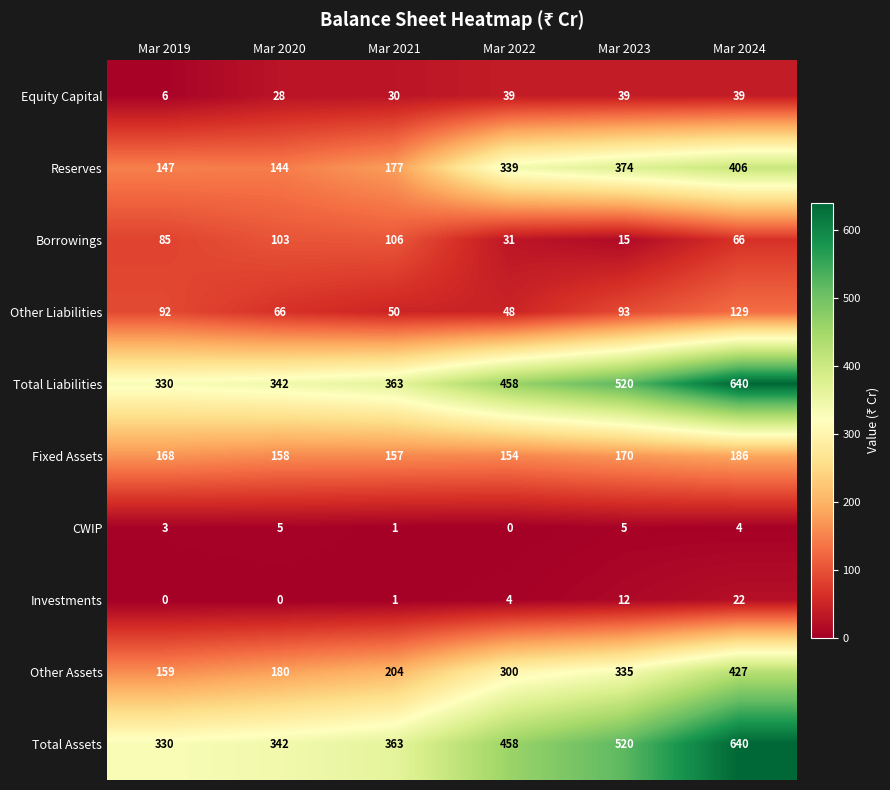

At which label is Fixed Assets closest to 170?

Mar 2023